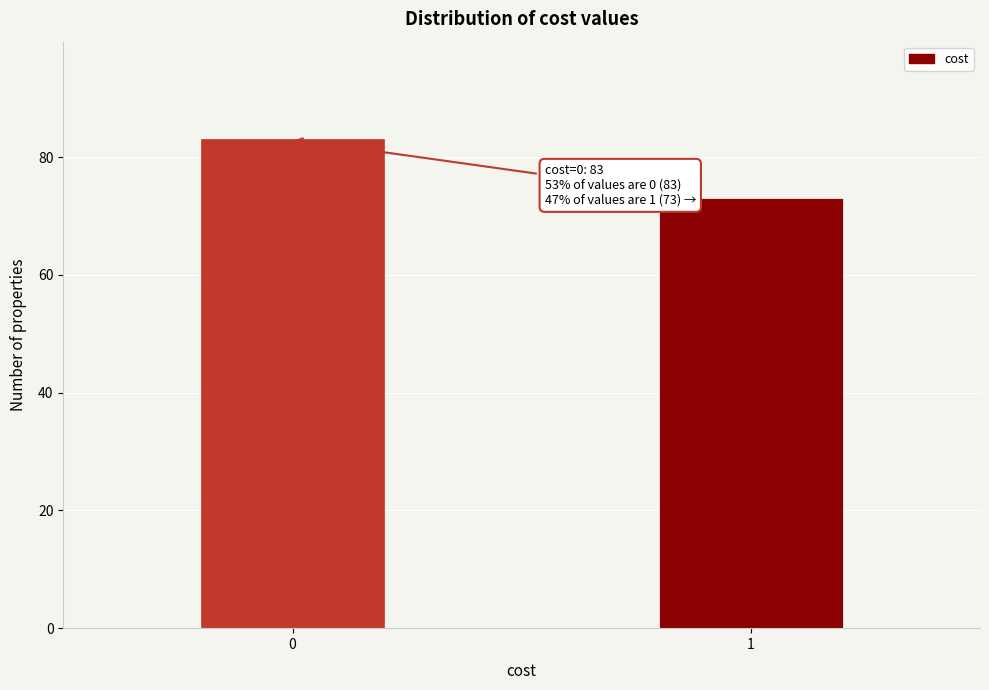

Reading left to right, what are all the values shown in this chart?

0=83	1=73